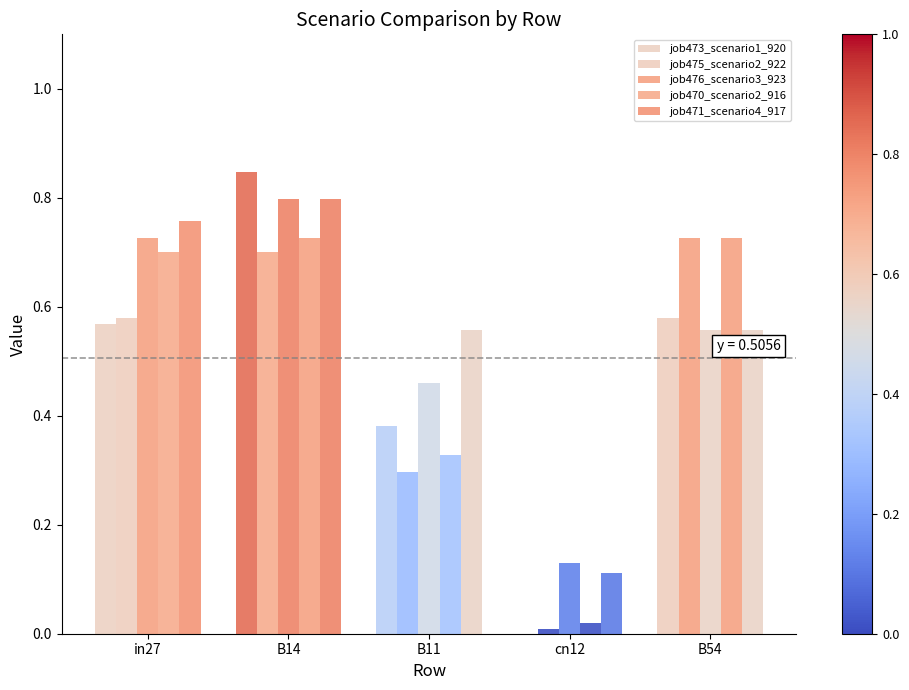

Count the number of categories in the chart.

5